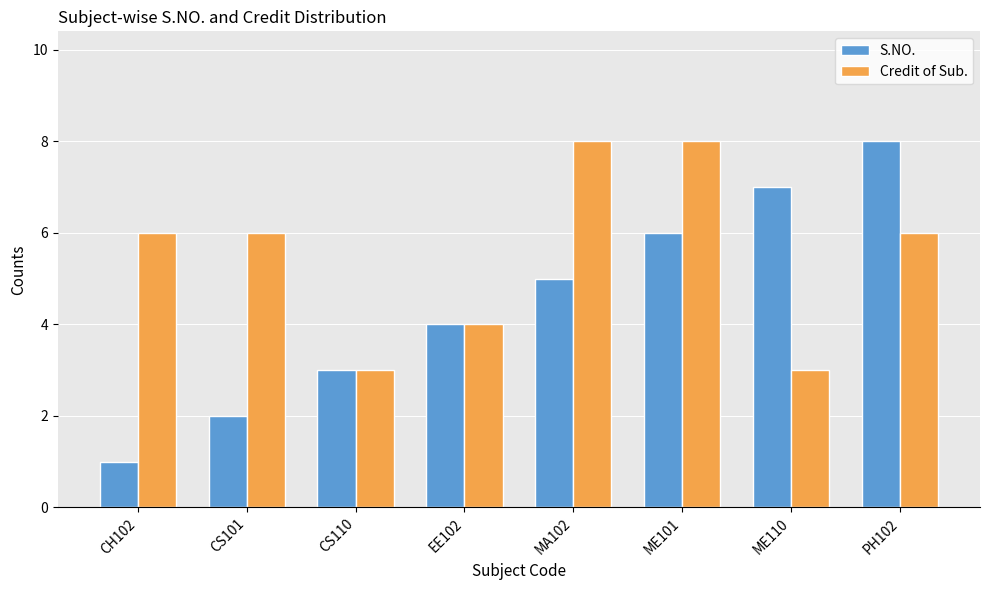

Which series has the largest range (max minus min)?

S.NO.